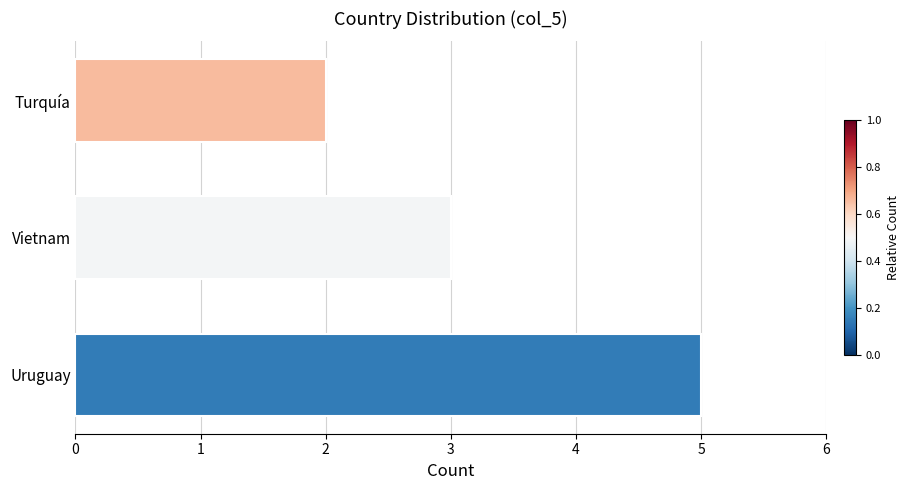

What is the minimum value shown in the chart?

2